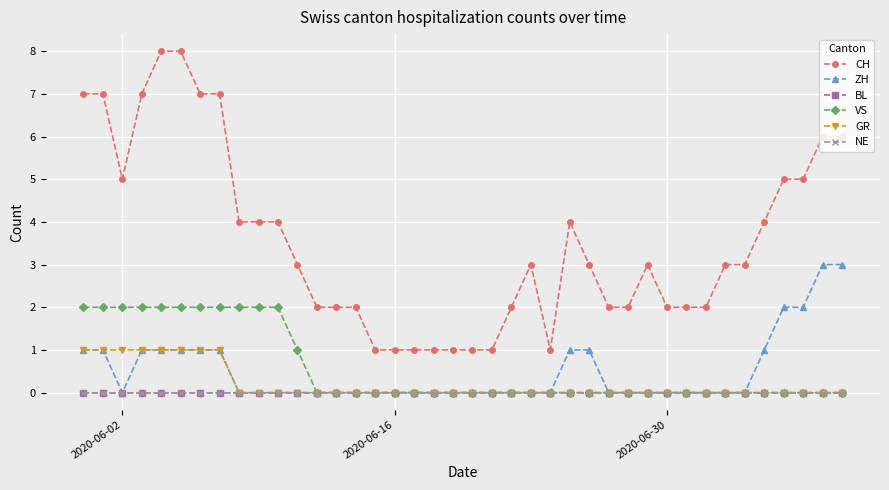

What is the difference between the maximum and minimum values in the CH series?

7